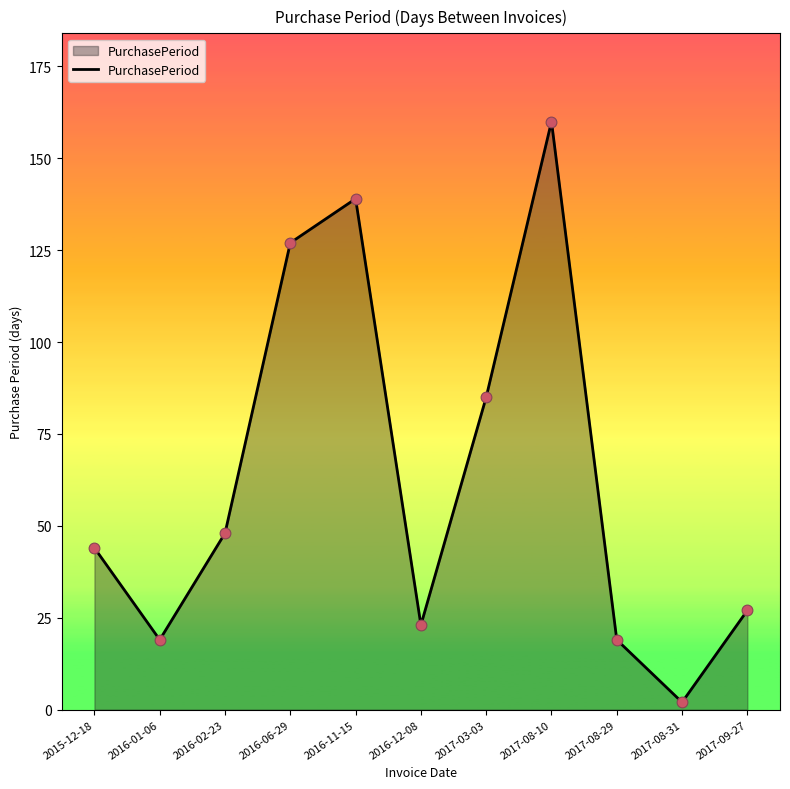

Between 2017-08-29 and 2016-02-23, which is larger?

2016-02-23